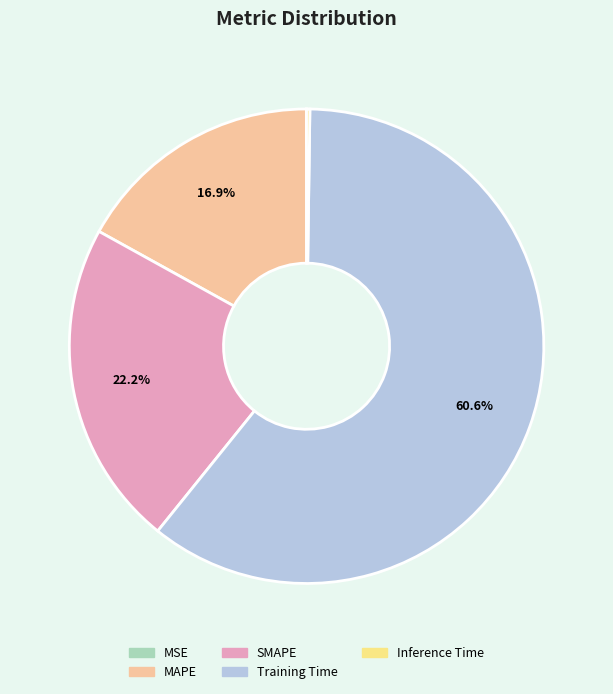

Between Training Time and SMAPE, which is larger?

Training Time